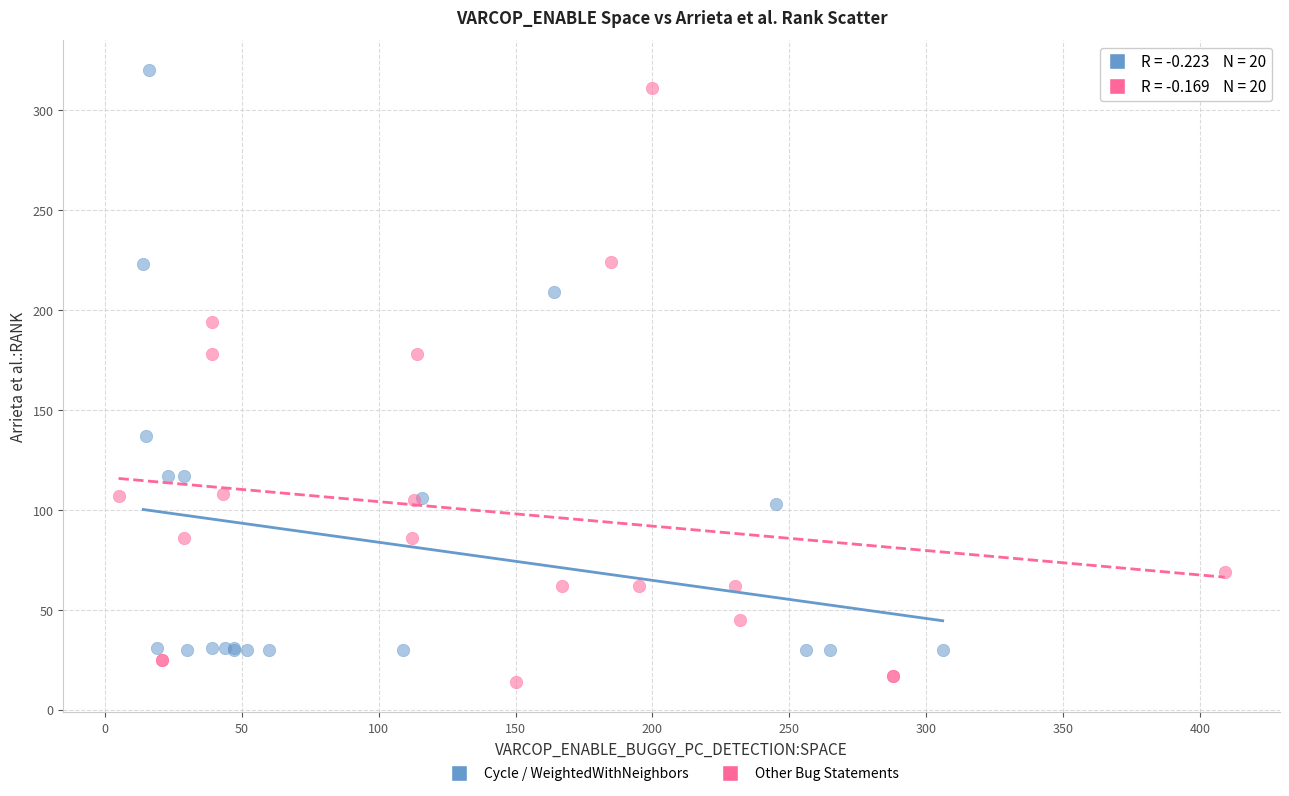

Which series has the widest spread of Y values?

Other Bug Statements